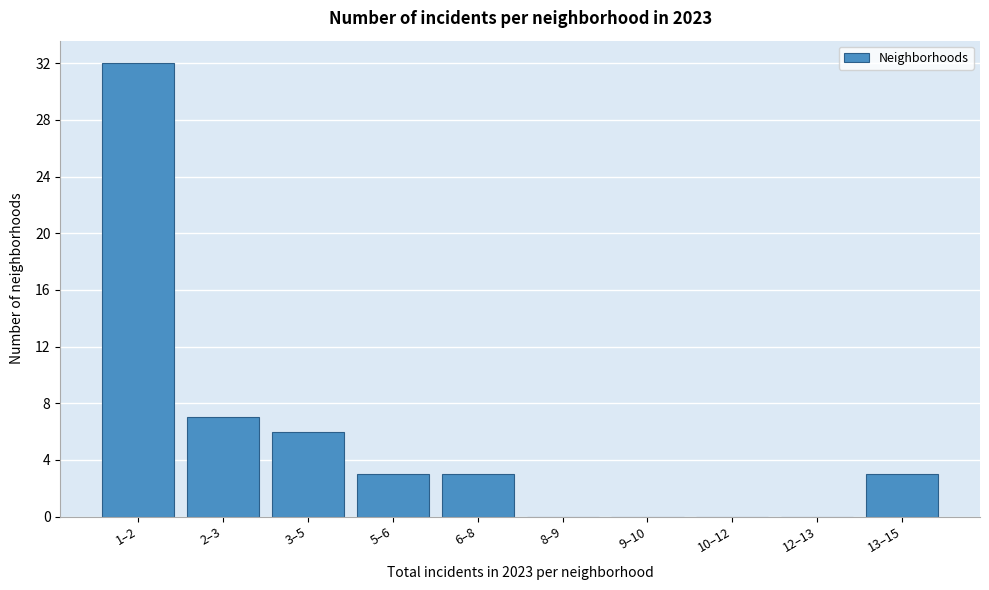

Reading right to left, what are all the values shown in this chart?

13–15=3	12–13=0	10–12=0	9–10=0	8–9=0	6–8=3	5–6=3	3–5=6	2–3=7	1–2=32